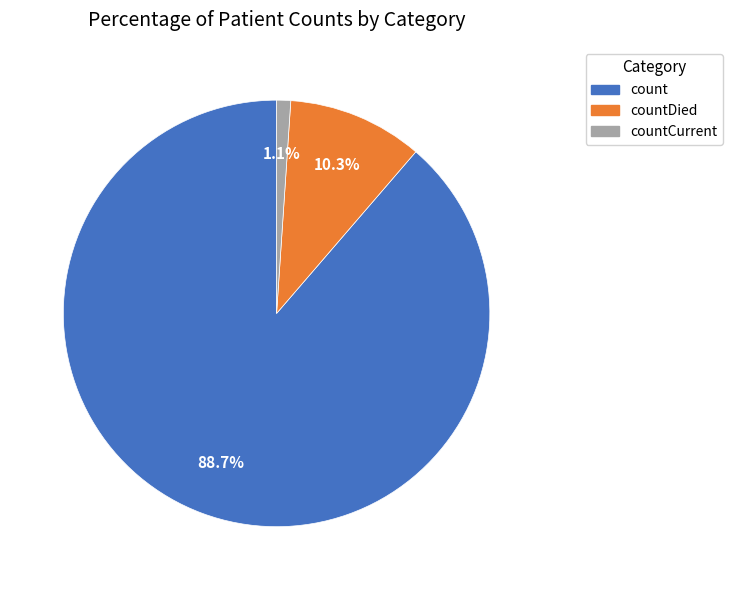

How many slices are in this pie chart?

3